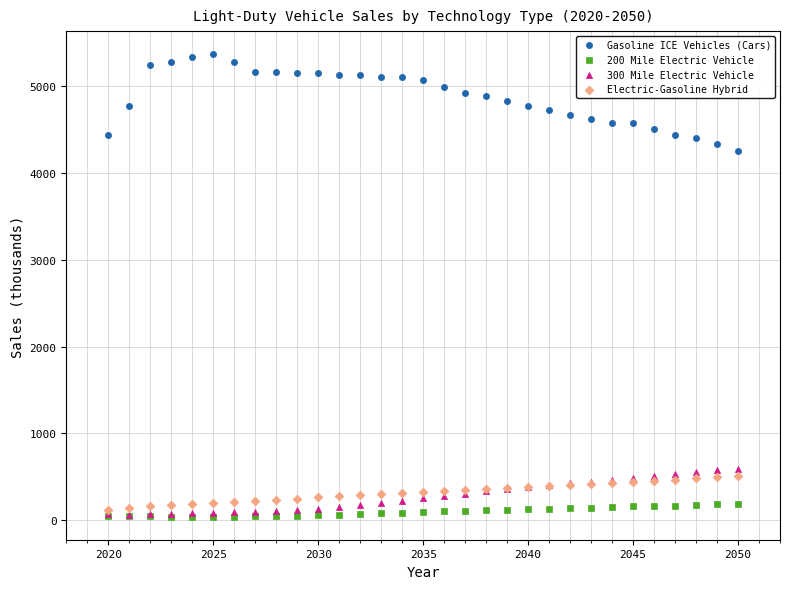

What are all the series names shown in the legend?

Gasoline ICE Vehicles (Cars), 200 Mile Electric Vehicle, 300 Mile Electric Vehicle, Electric-Gasoline Hybrid